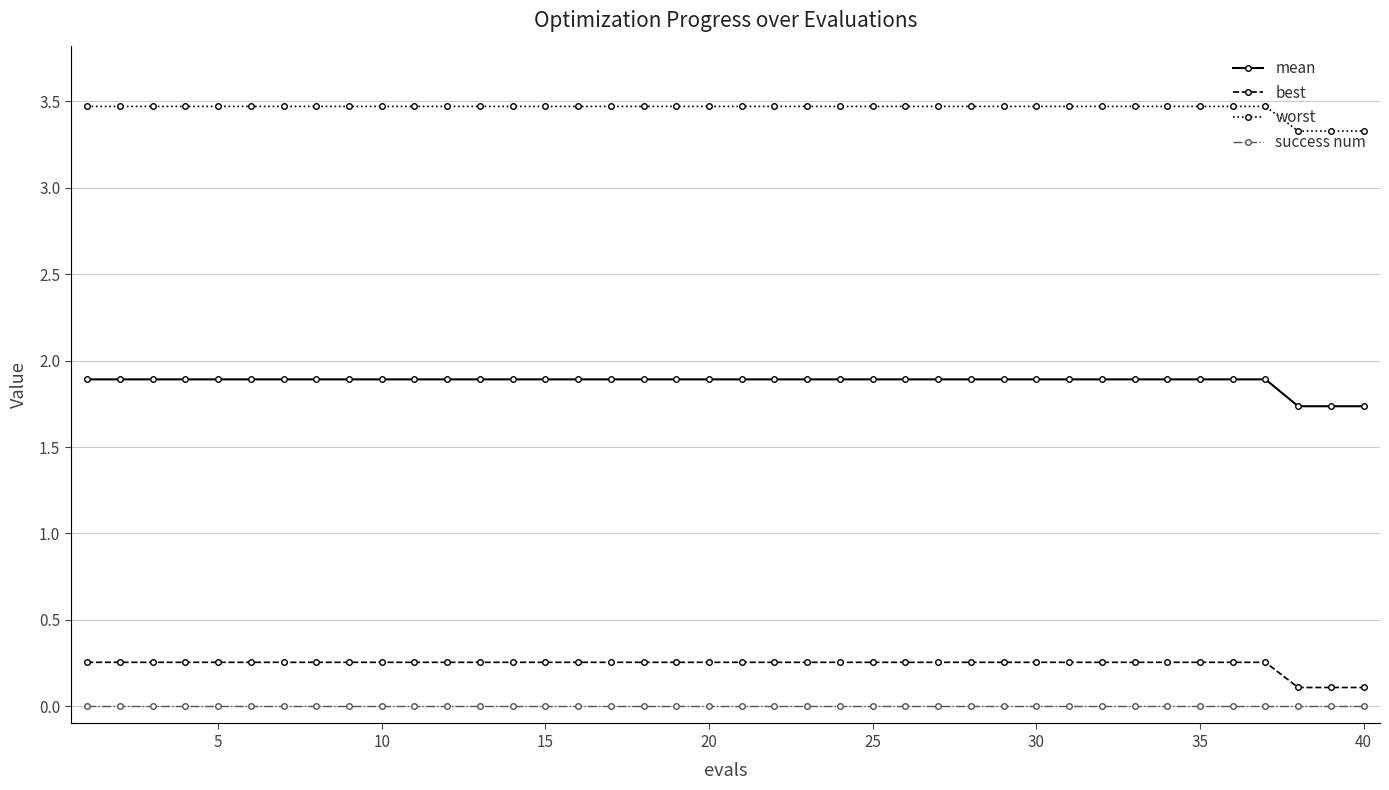

What is the average value of the worst series?

3.5